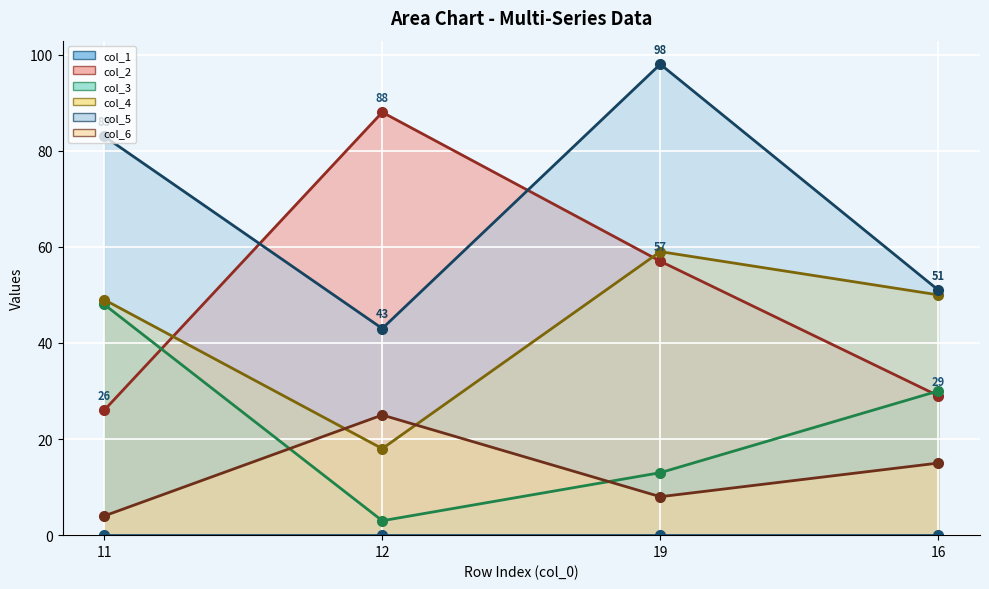

Reading right to left, what are all the values shown in this chart?

col_1 line: 0	0	0	0
col_2 line: 29	57	88	26
col_3 line: 30	13	3	48
col_4 line: 50	59	18	49
col_5 line: 51	98	43	83
col_6 line: 15	8	25	4